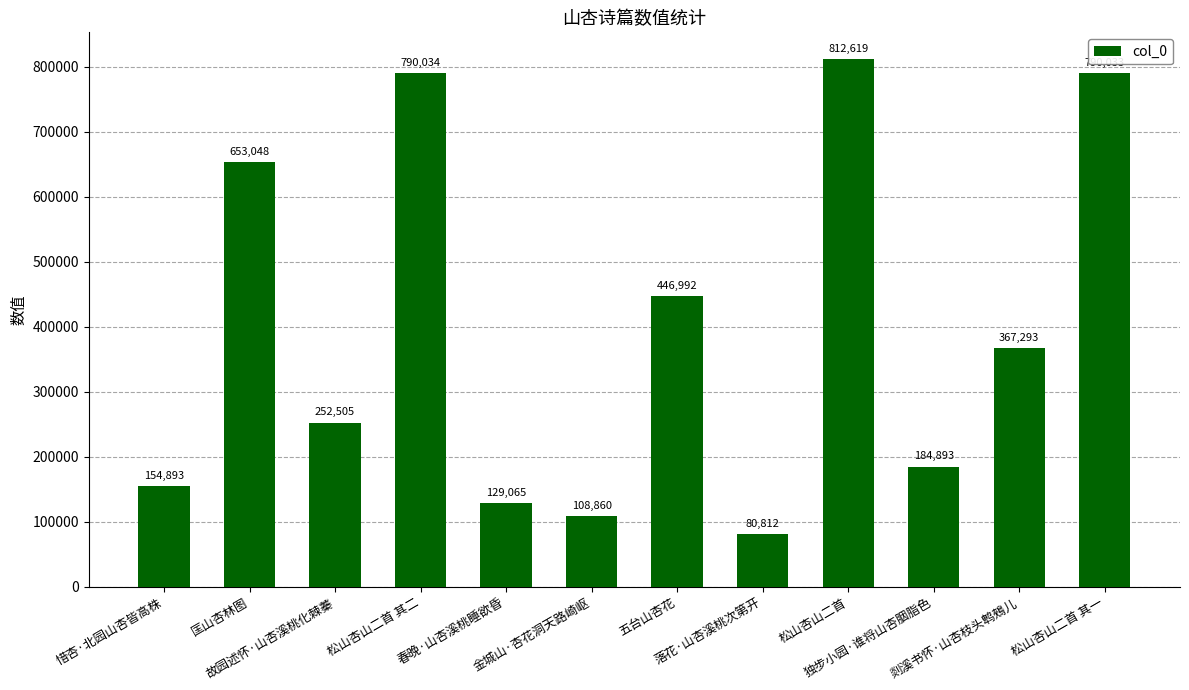

At which category does the chart reach its minimum across all series?

落花·山杏溪桃次第开